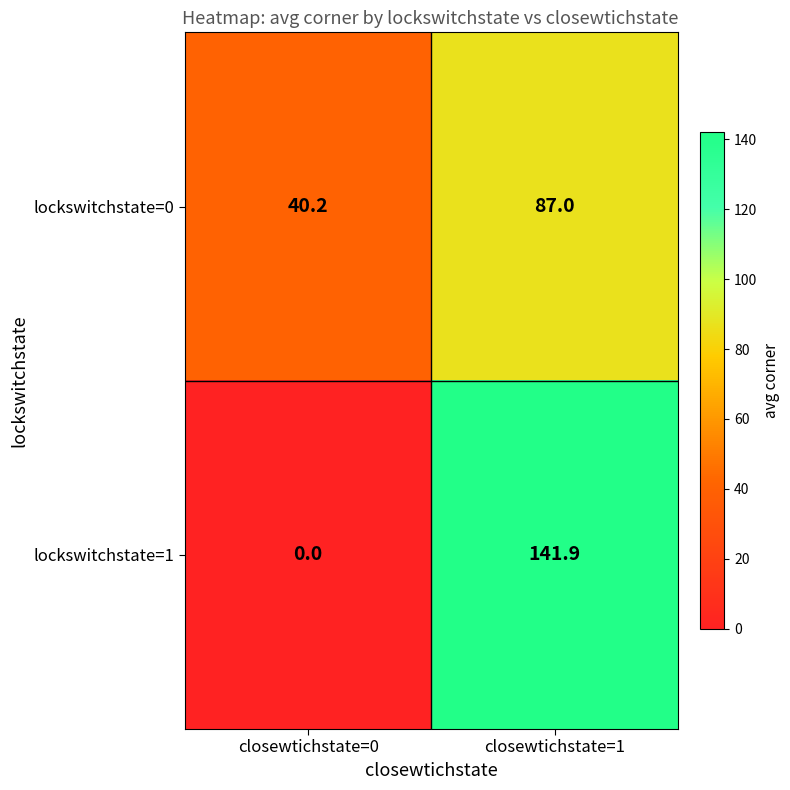

Is it true that lockswitchstate=0 equals 58.1 at closewtichstate=0?

False